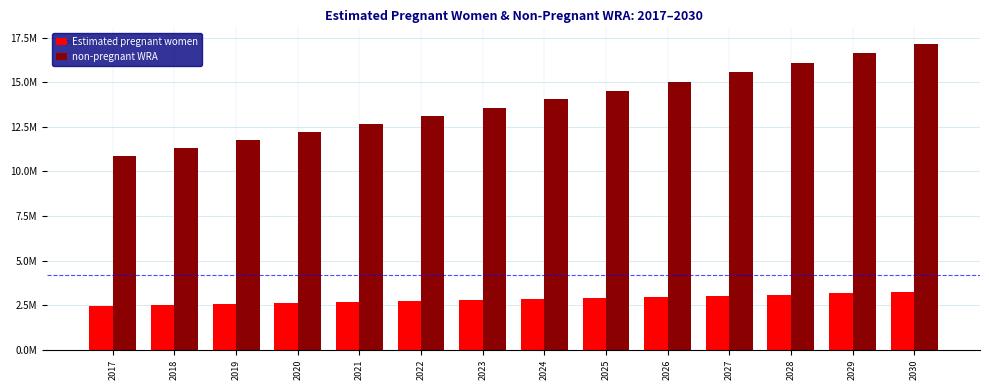

What are all the series names shown in the legend?

Estimated pregnant women, non-pregnant WRA